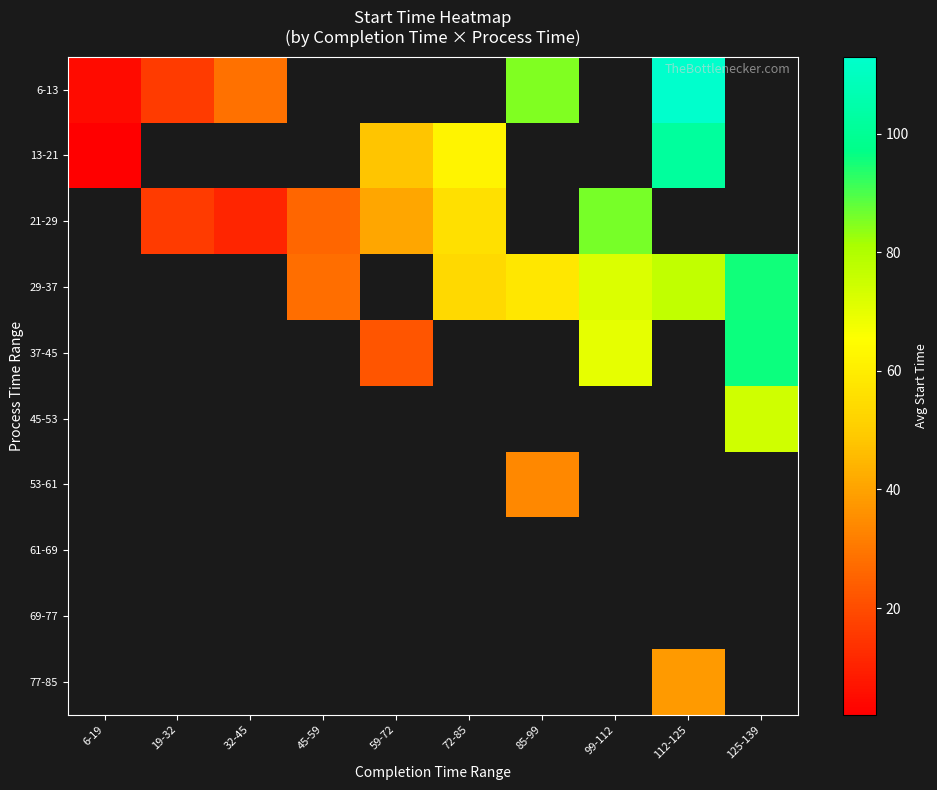

Count the number of data series in this chart.

10